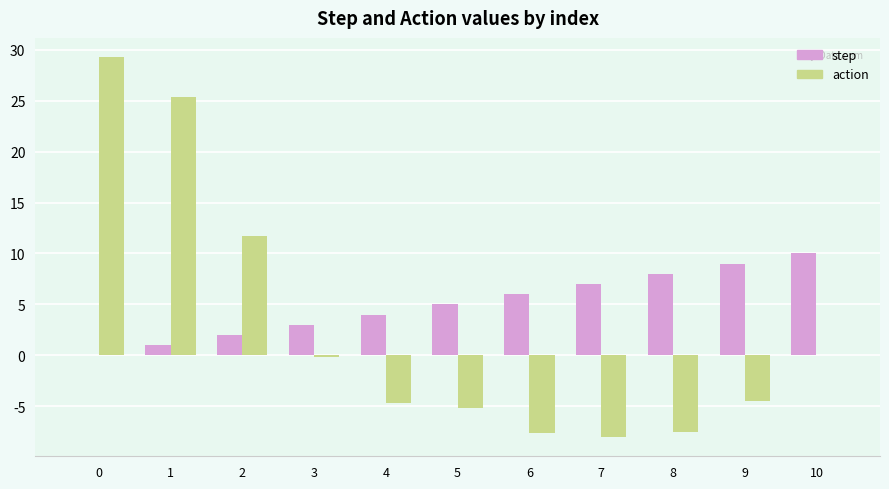

Which series changed the most between 7 and 10?

action